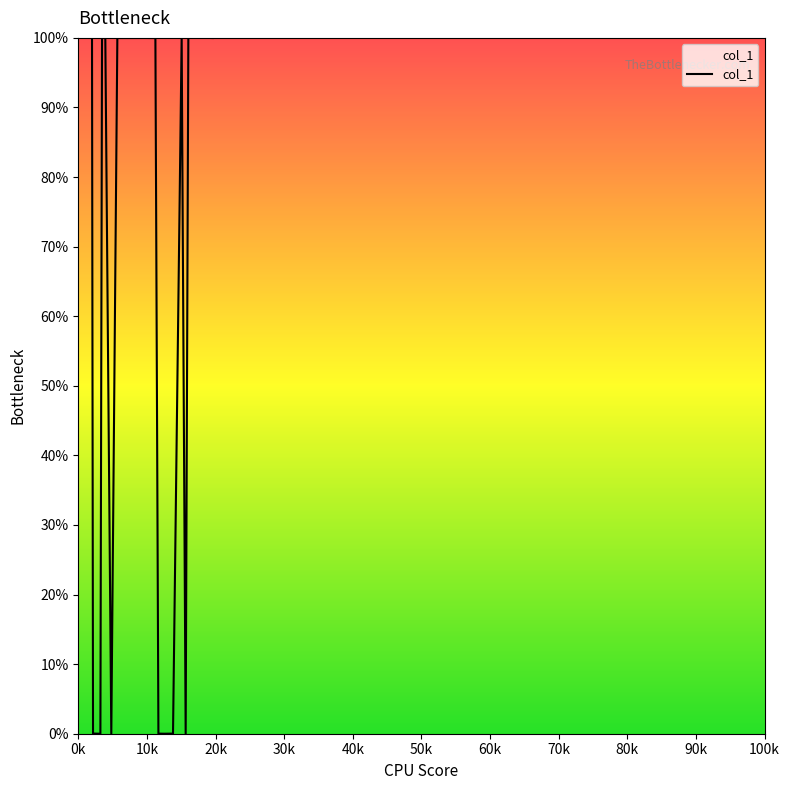

What is the maximum value shown in the chart?

100.0